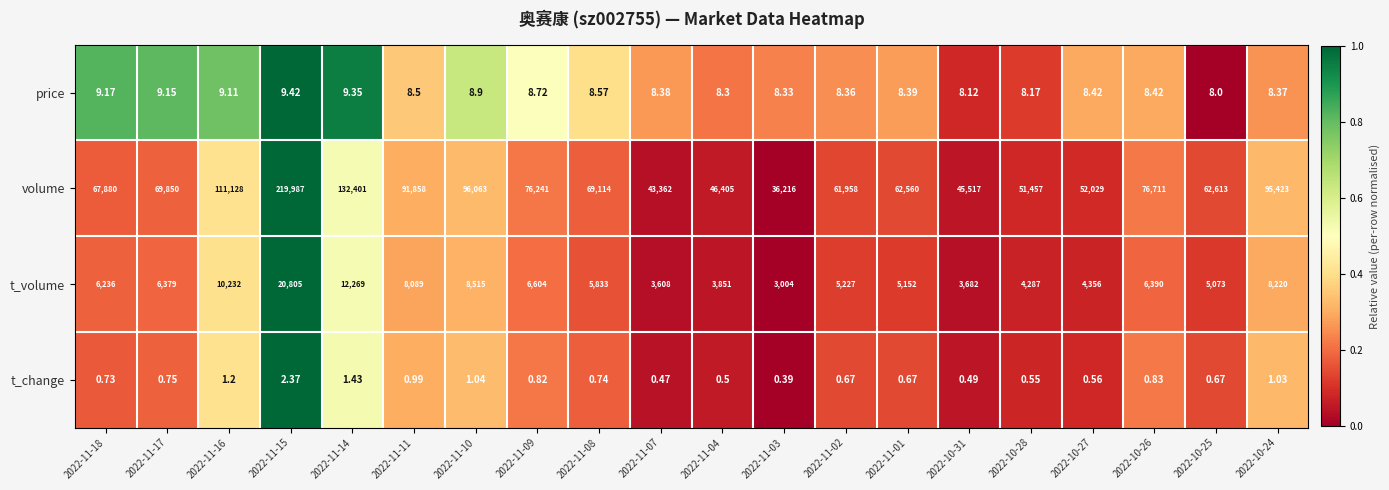

Which series has the largest range (max minus min)?

volume